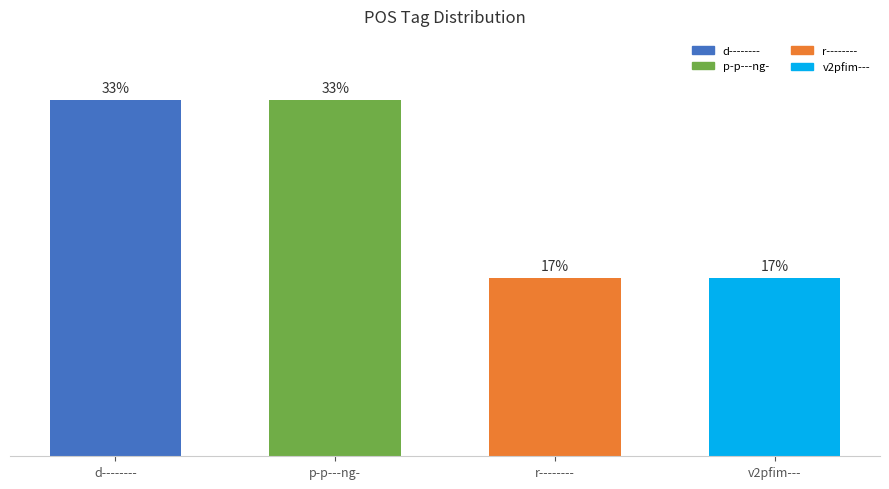

Rank the categories by value from lowest to highest.

r--------, v2pfim---, d--------, p-p---ng-